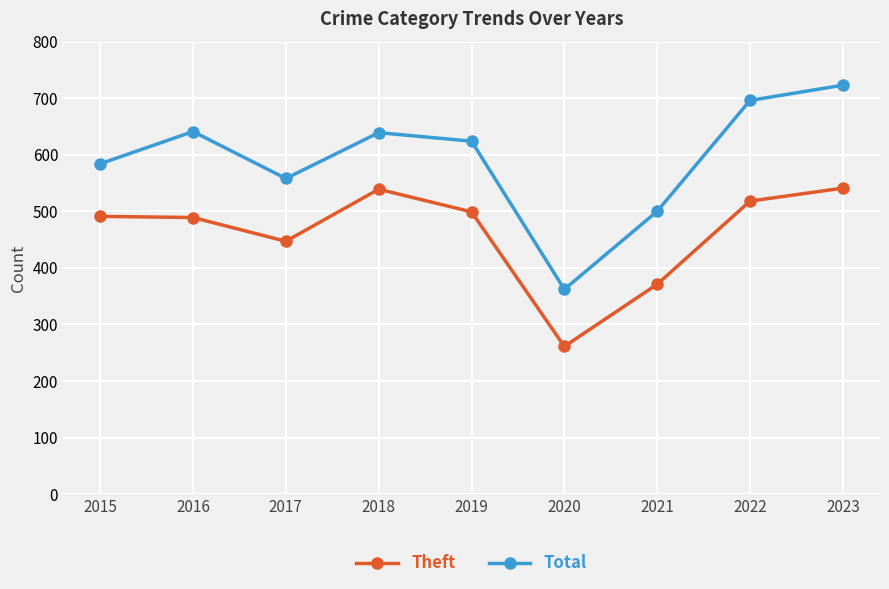

Is the value of Theft at 2015 greater than the value of Total at 2022?

No